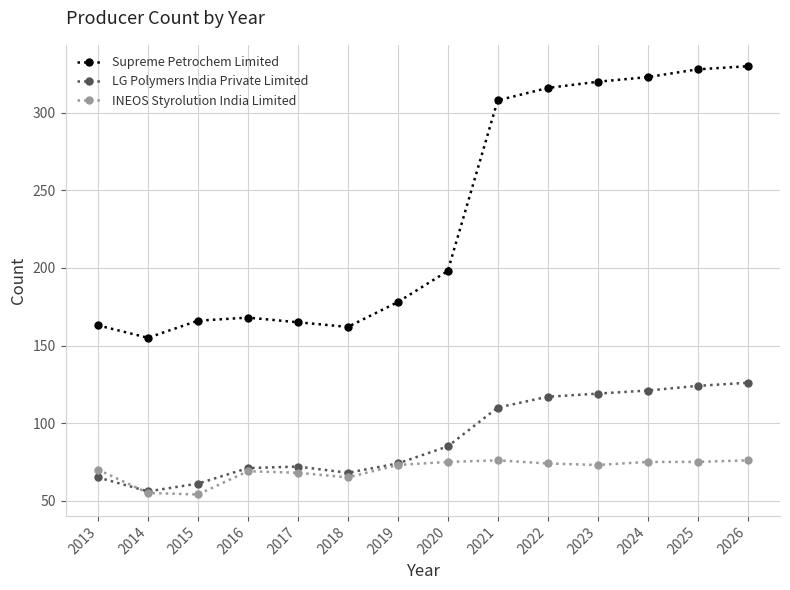

What is the value of the Supreme Petrochem Limited point at the 11th from the left?

320